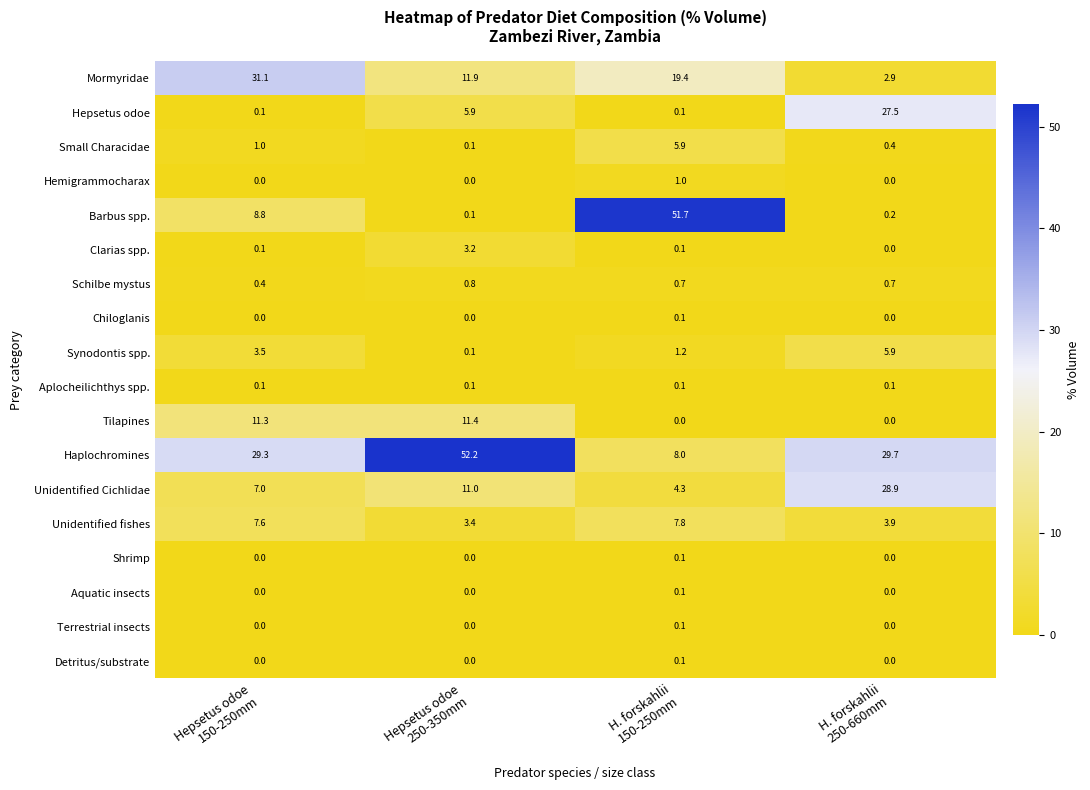

At how many categories does at least one series exceed 27?

4